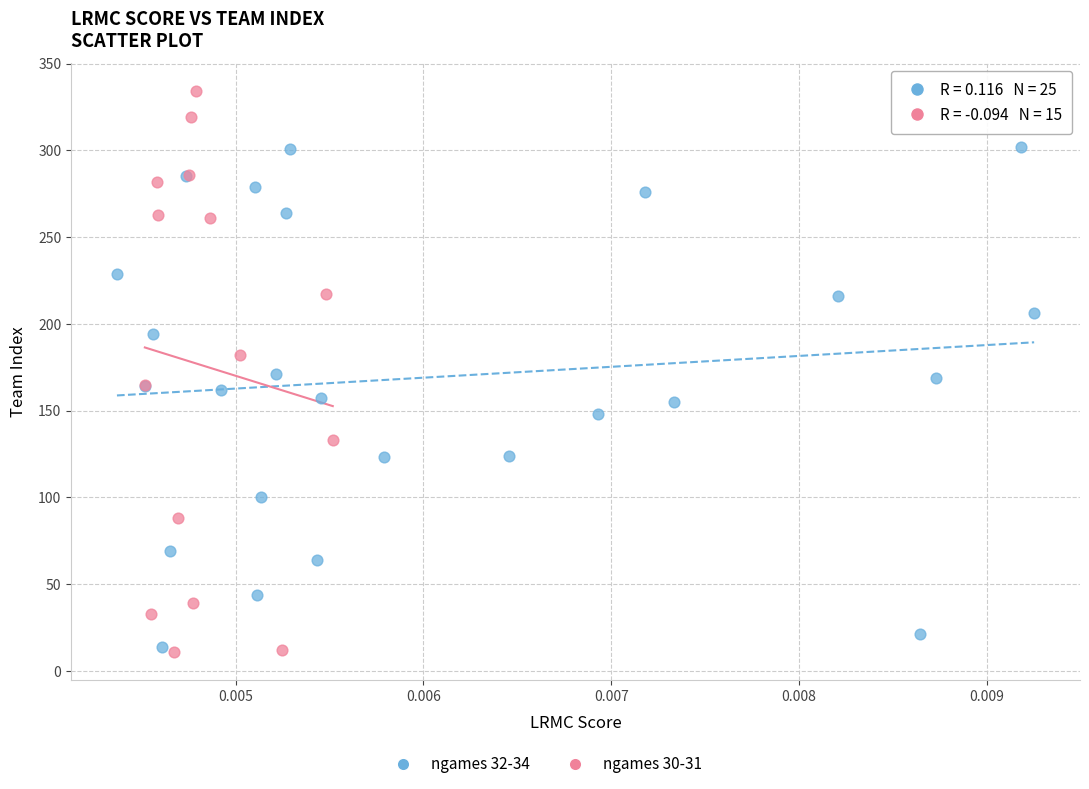

Which series contains the highest Y value?

ngames 30-31